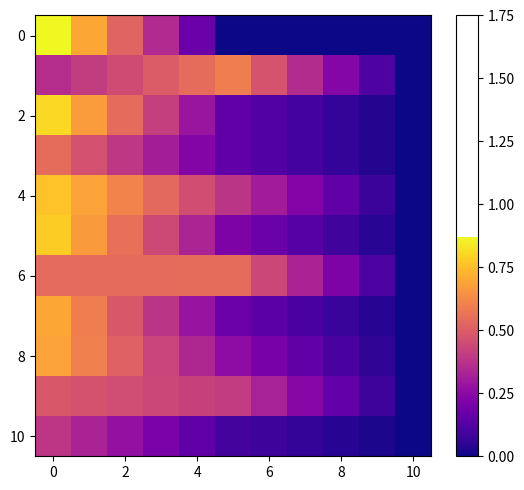

Which series has the largest total across all categories?

row_6